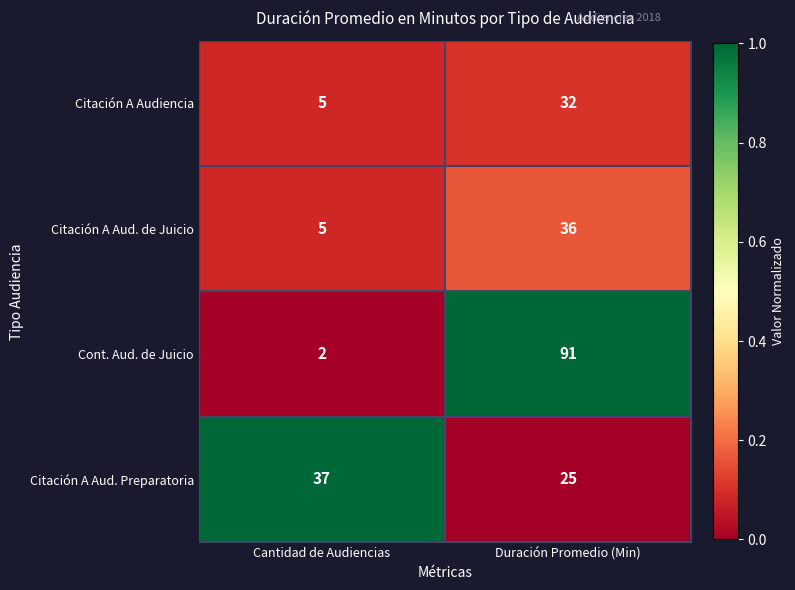

What is the maximum value for Citación A Audiencia?

32